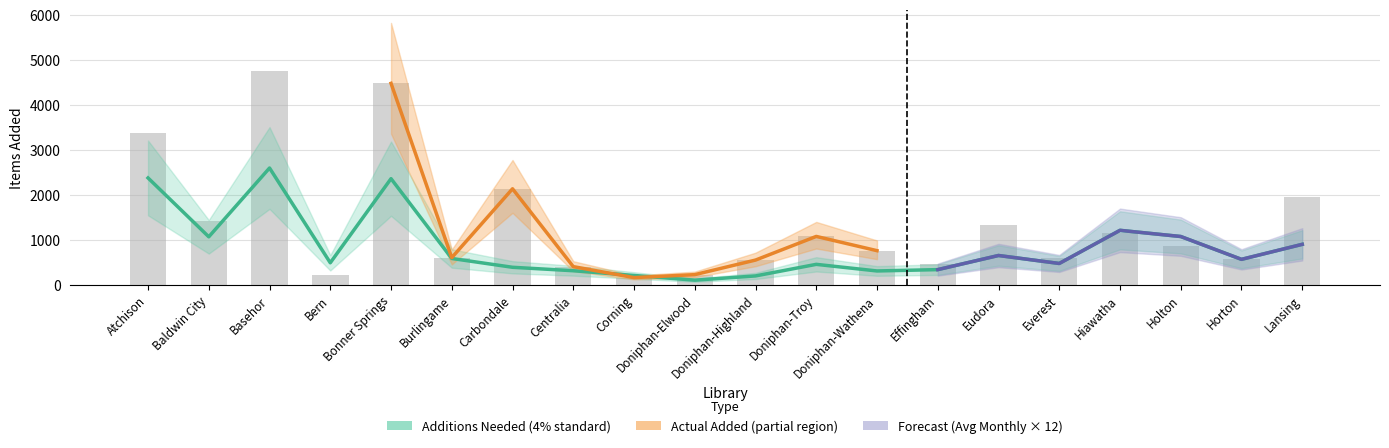

What is the average value of the Additions Needed (4% standard) series?

832.2